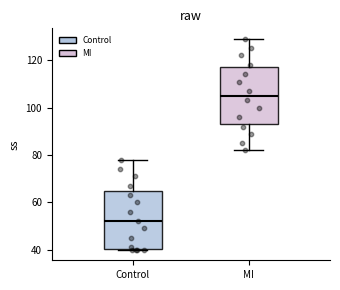

Where does the upper whisker of the box for Control end on the y-axis? The values are not printed on the chart, so give them approximately, as read against the axis.

78